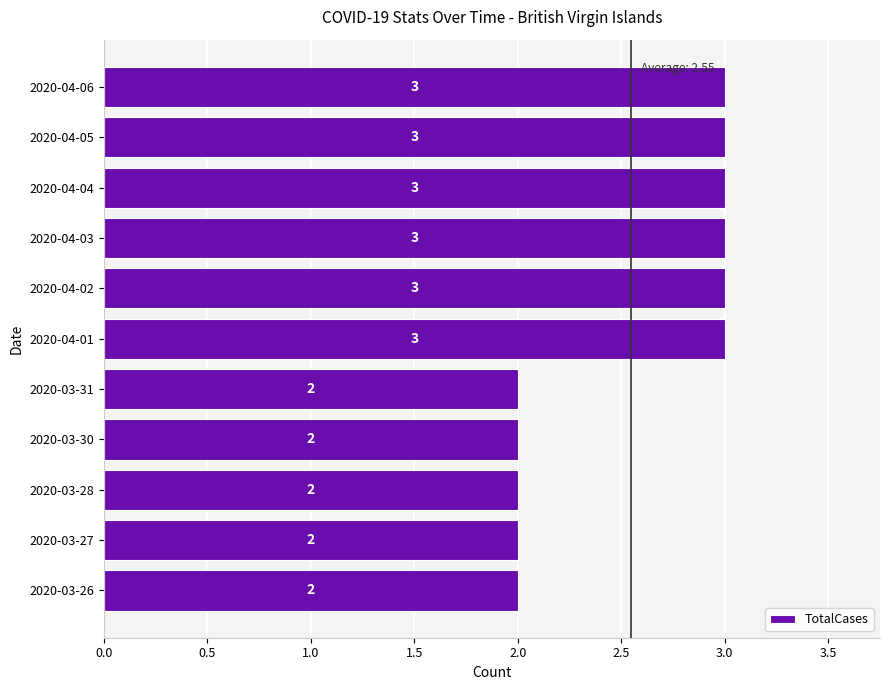

What is the ratio of the value at 2020-03-27 to the value at 2020-04-06?

0.7